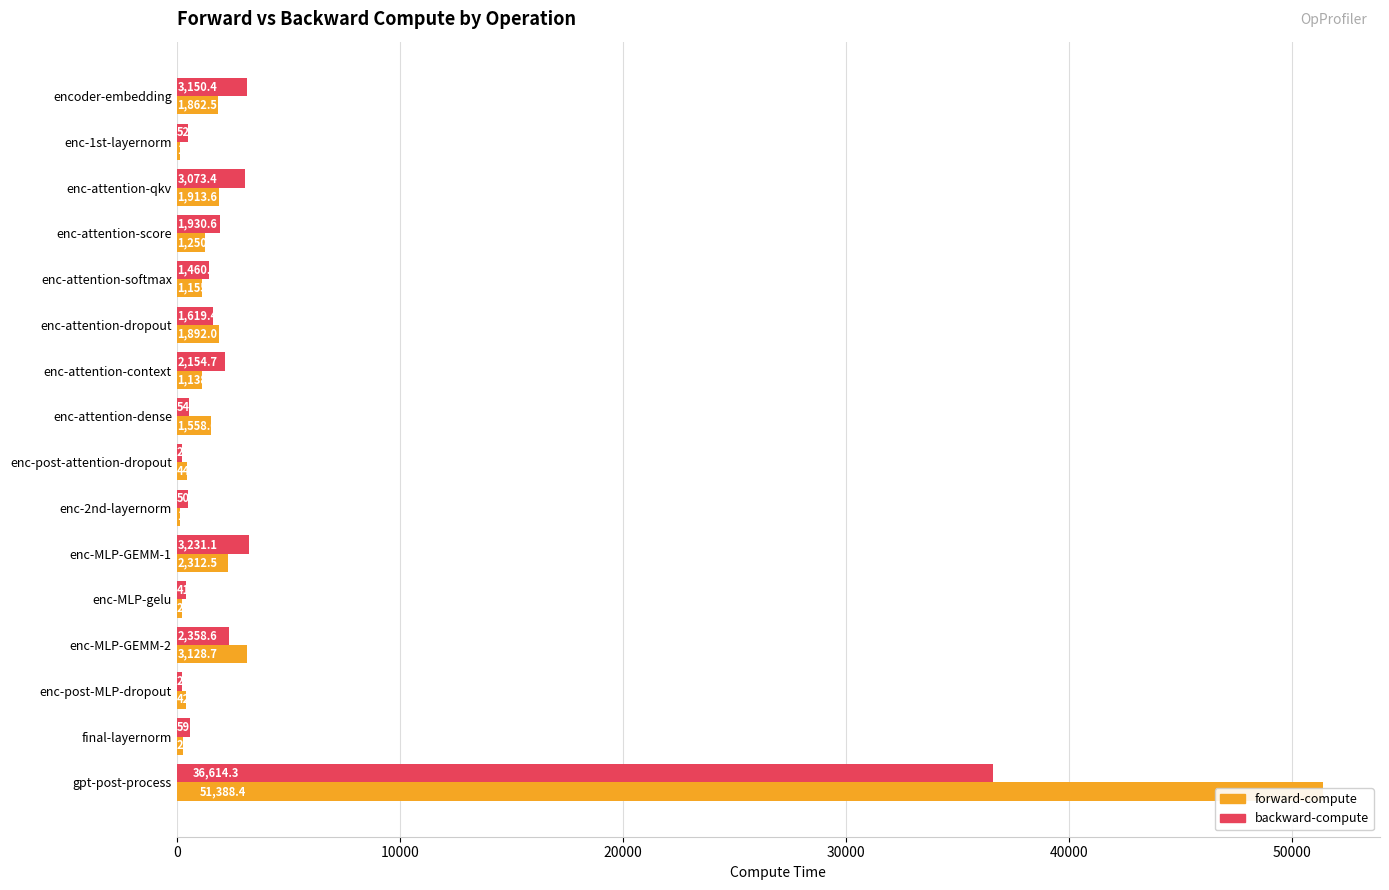

Are the bars horizontal?

Yes